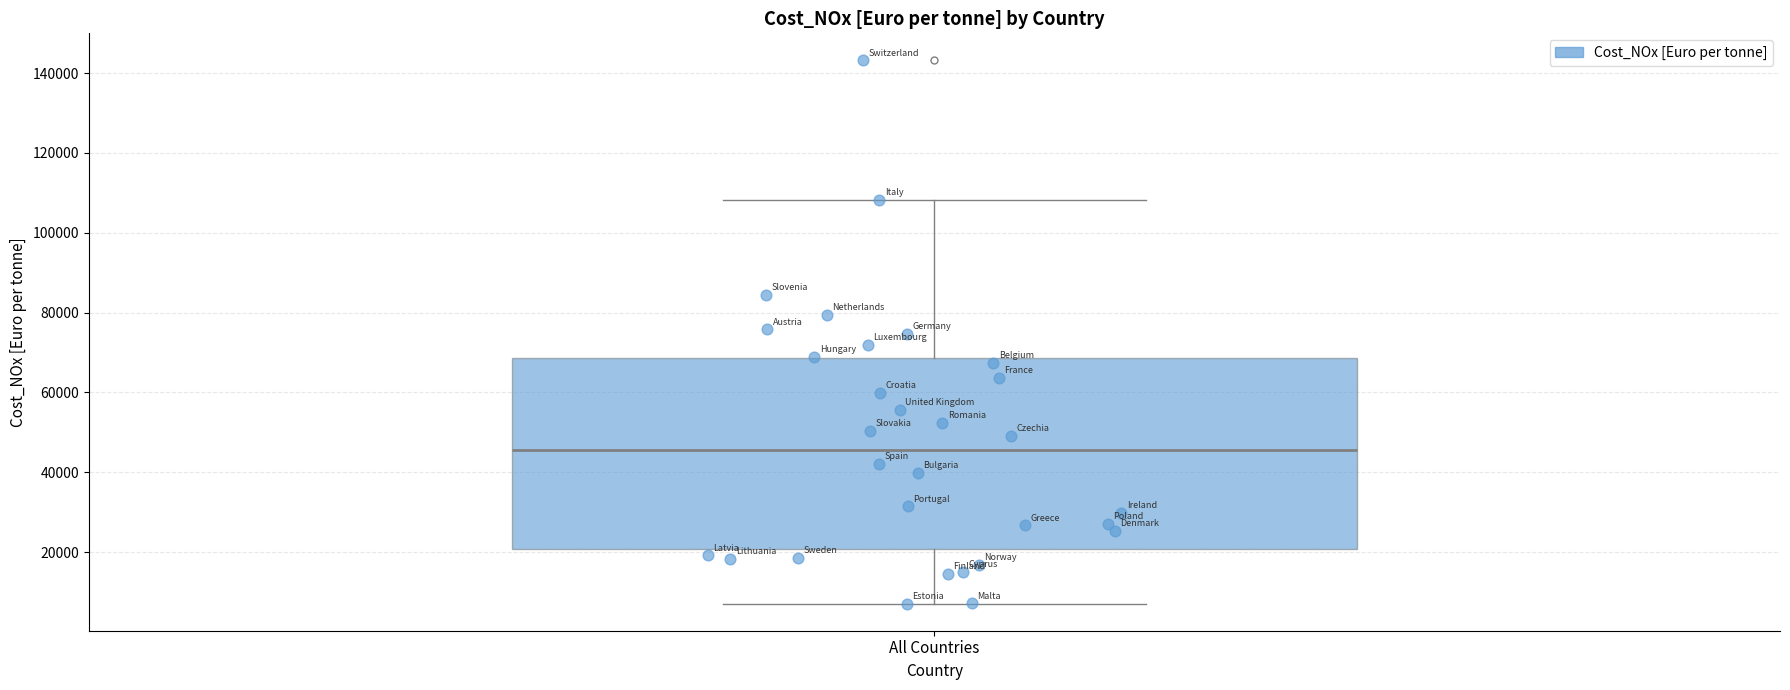

Where does the upper whisker of the box for All Countries end on the y-axis? The values are not printed on the chart, so give them approximately, as read against the axis.

108000